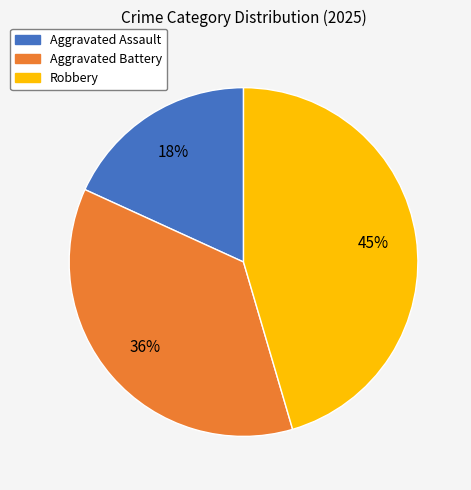

Is there any slice that represents more than half of the pie?

No